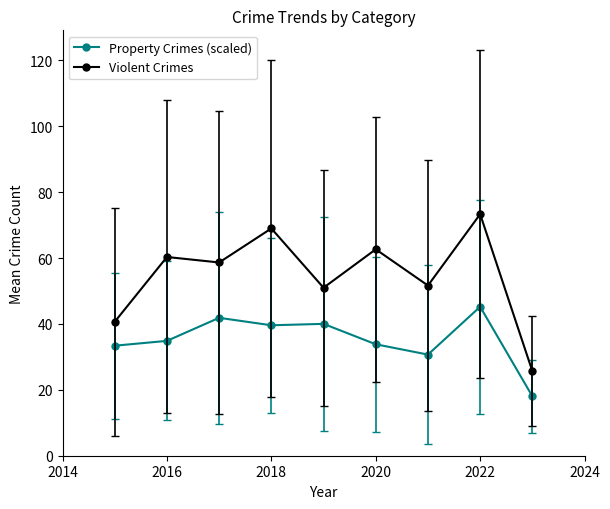

At how many categories does at least one series exceed 20?

9